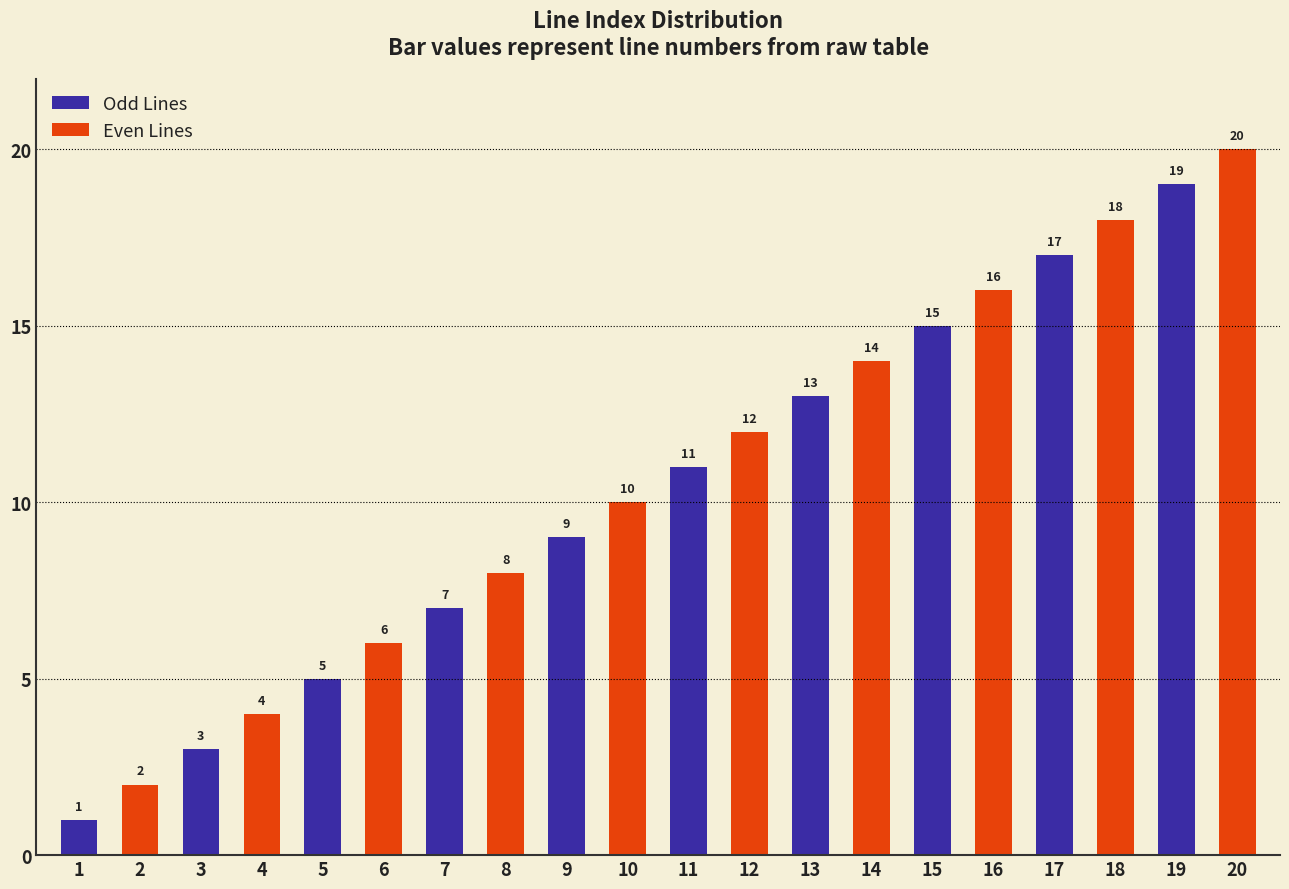

How many values in the Even Lines series are below 12?

5